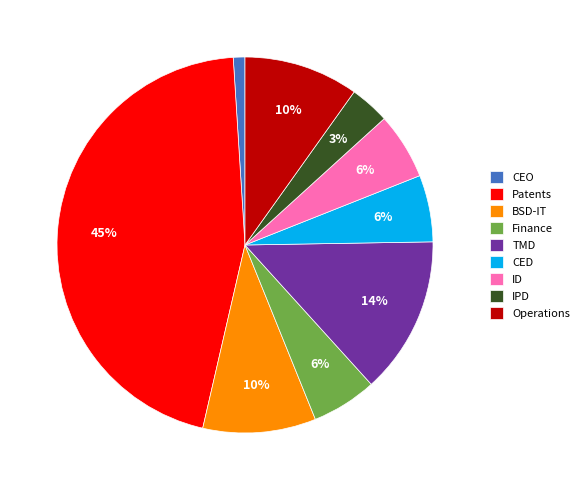

To the nearest percent, what is the difference between the largest and smallest slice percentages?

44%